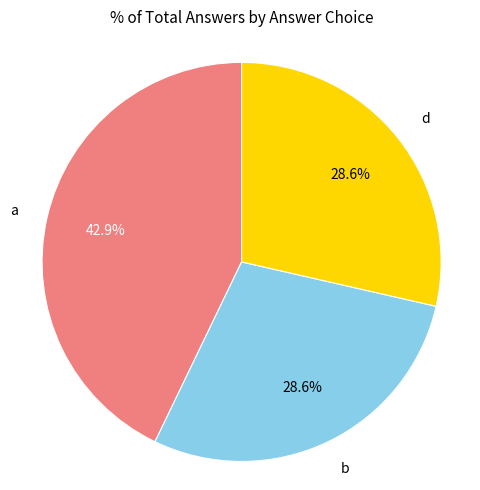

What is the ratio of the value at b to the value at a?

0.7